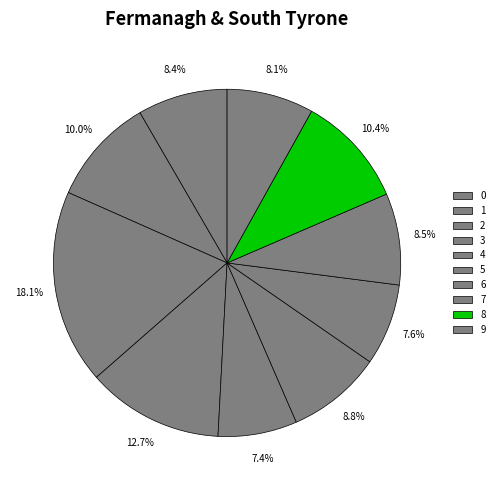

True or false: 8 accounts for 10% of the total.

True